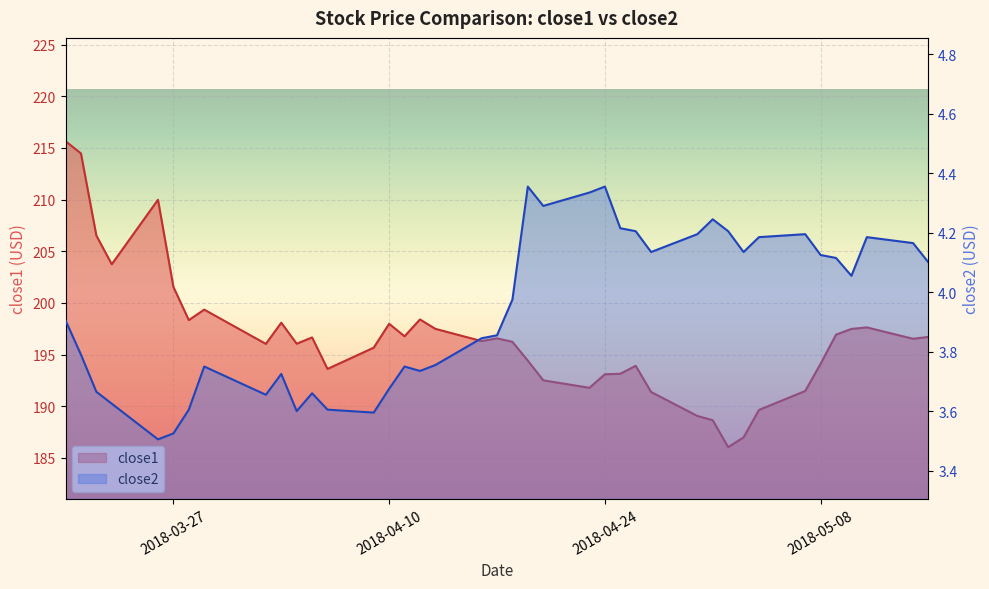

What is the difference between the maximum and minimum values in the close1 series?

29.6